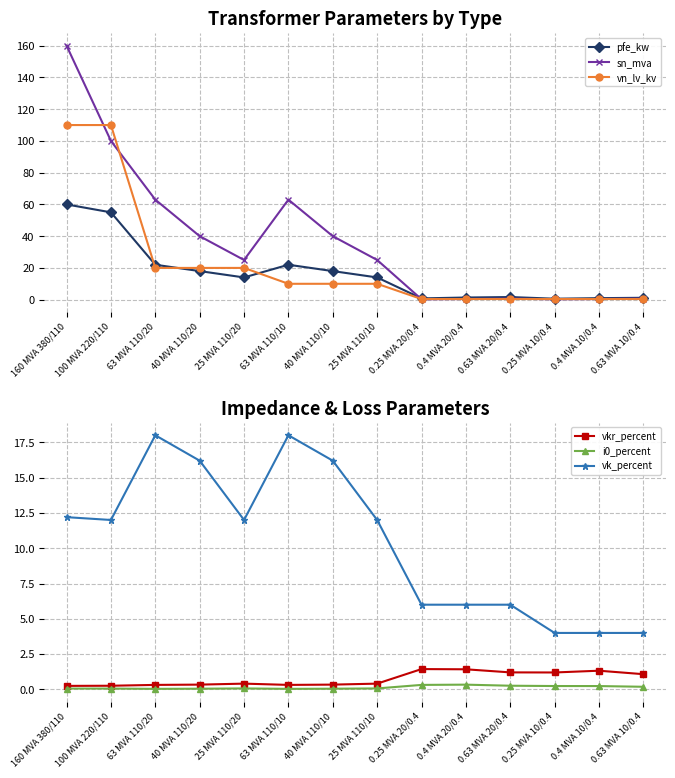

What is the lowest value of the vk_percent series?

4.0